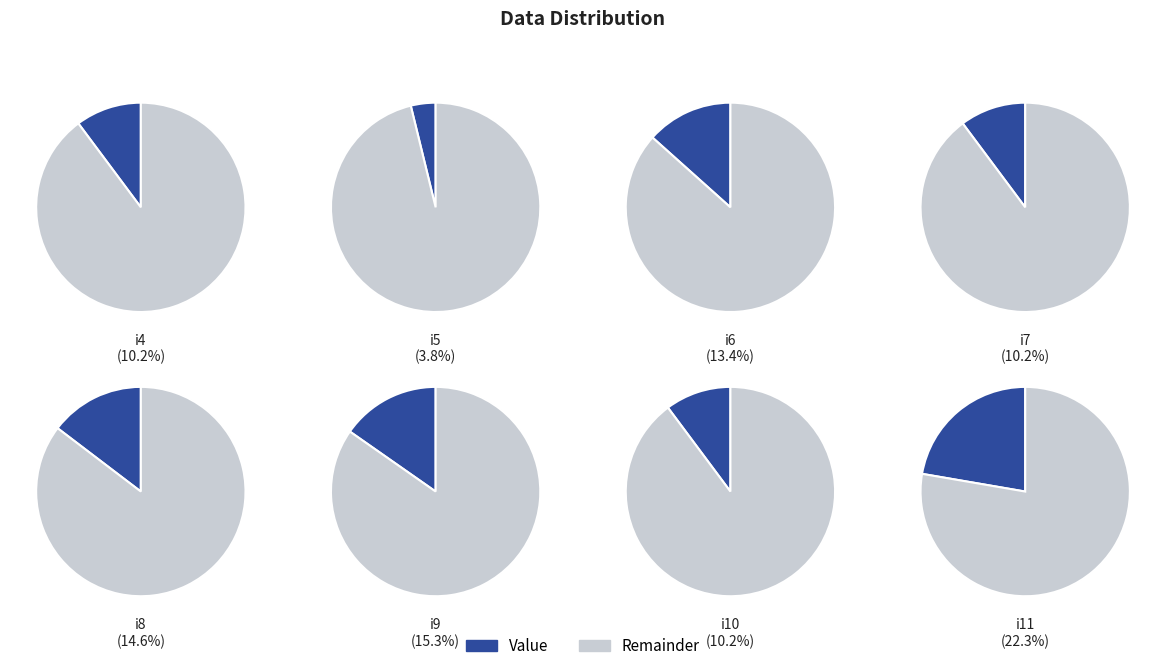

Between i7 and i10, which is larger?

i7